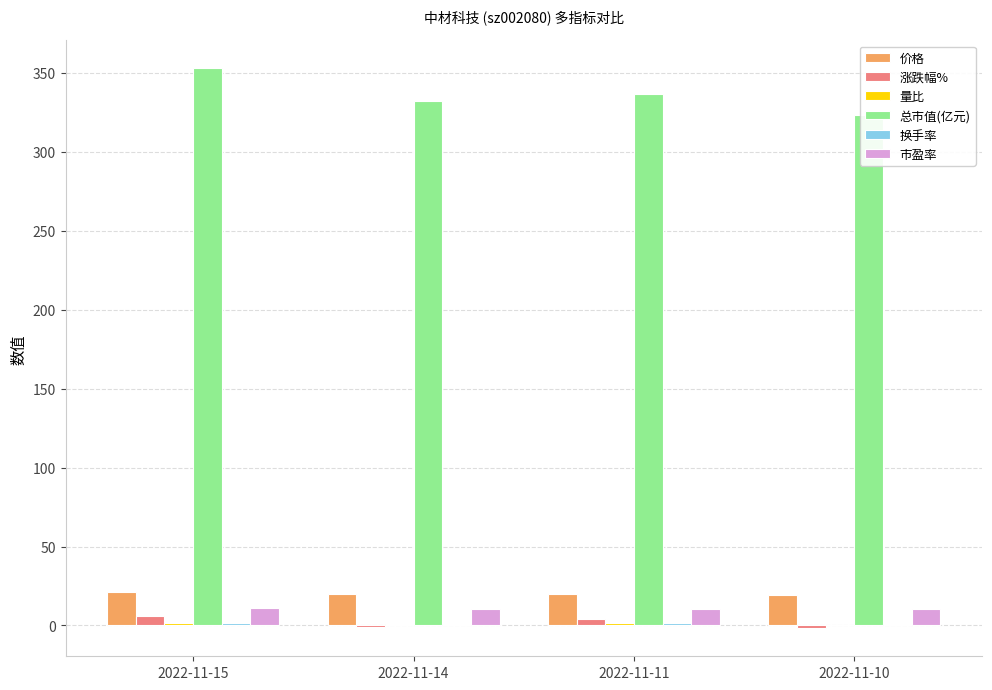

Is it true that 市盈率 equals 5.1 at 2022-11-11?

False